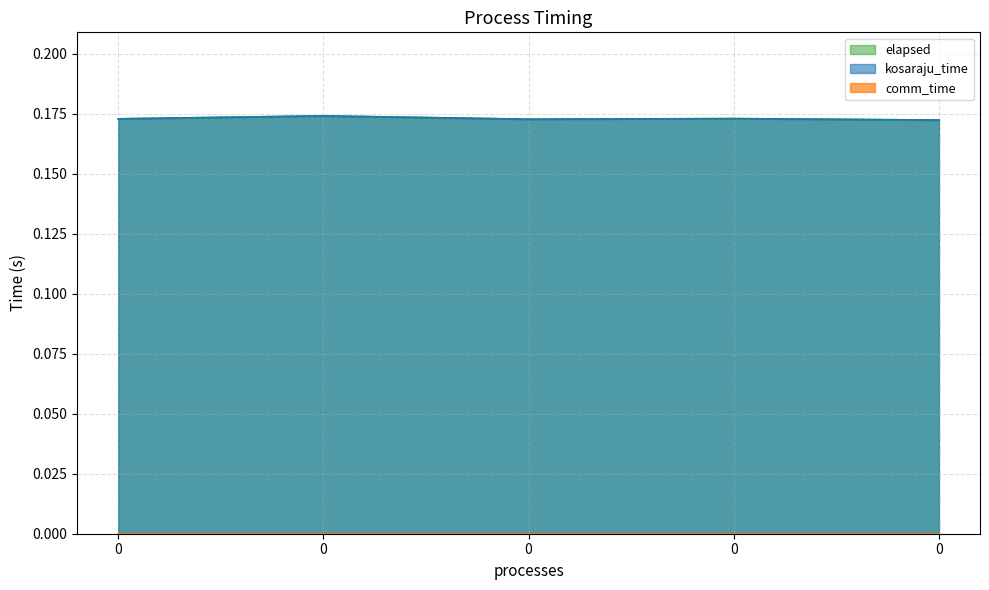

True or false: kosaraju_time has a value of 0.2 at 0.

True